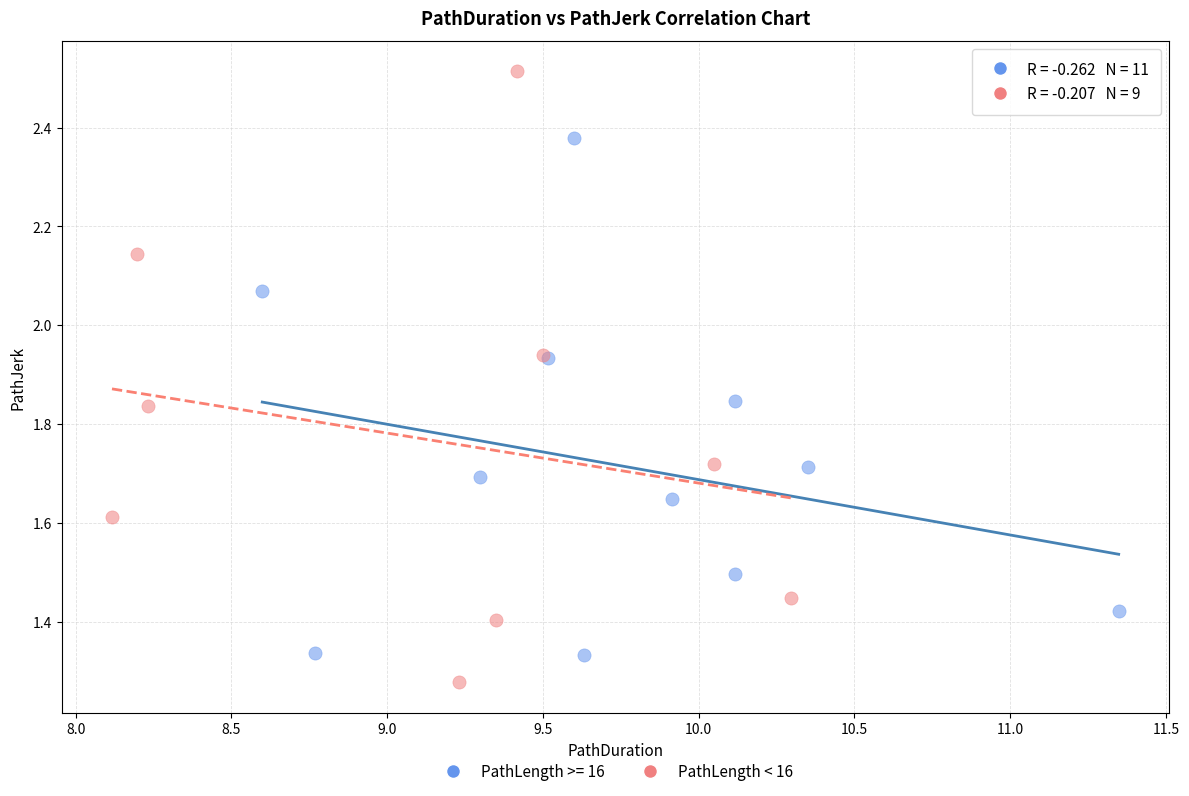

Which series has the widest spread of Y values?

PathLength < 16